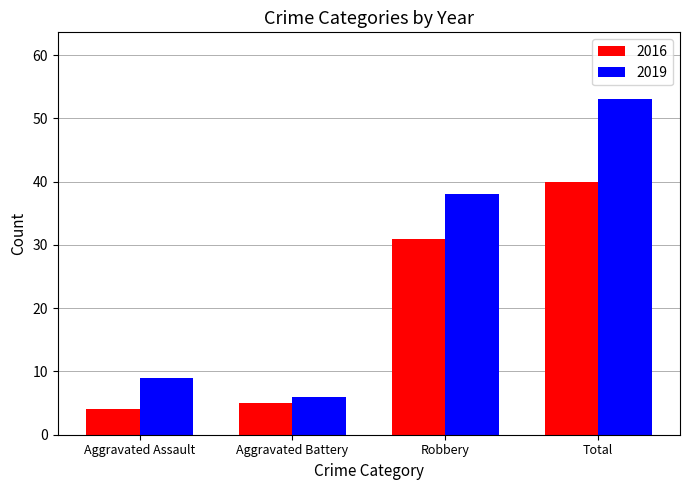

Rank the series by their maximum value, from lowest to highest.

2016, 2019